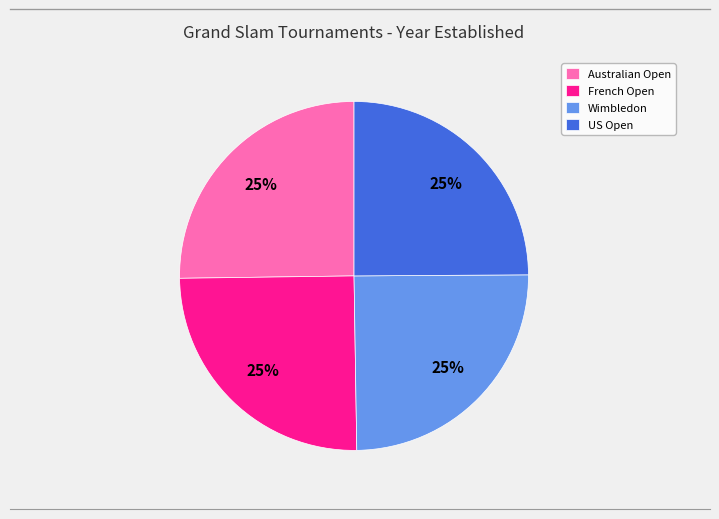

What is the ratio of the value at Wimbledon to the value at US Open?

1.0